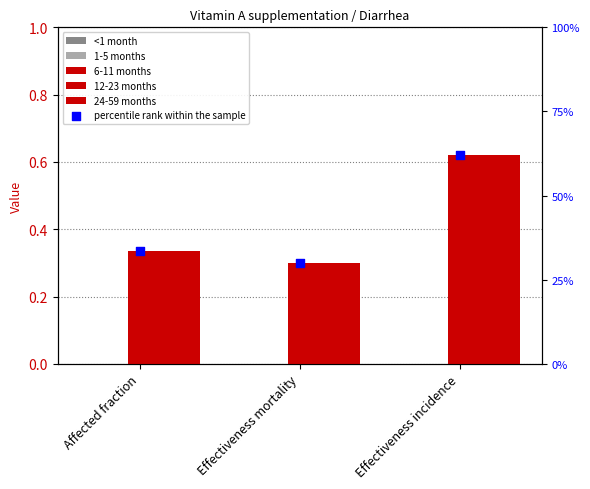

Which series has the largest total across all categories?

6-11 months